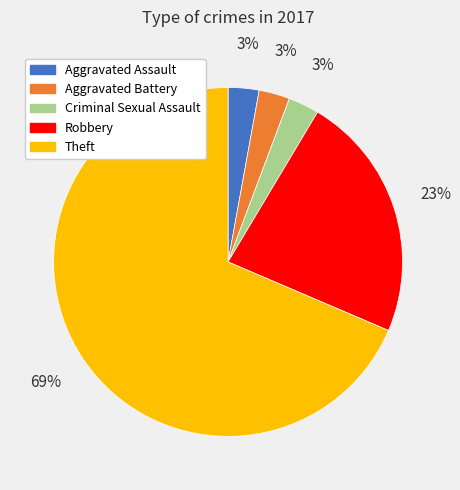

Approximately how many times larger is the value at Criminal Sexual Assault compared to Aggravated Assault?

1.0